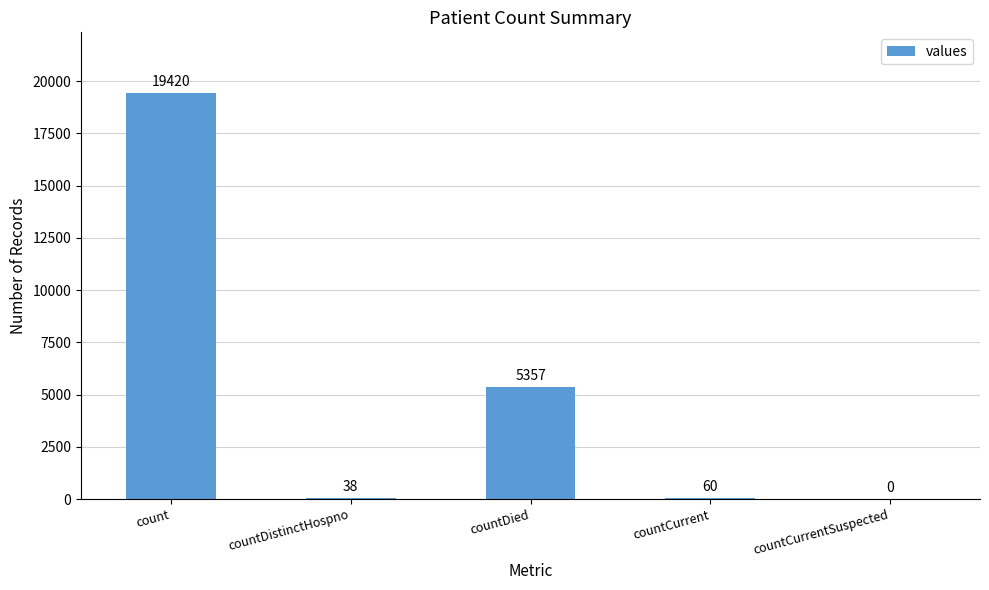

What is the change in value from count to countDied?

-14063